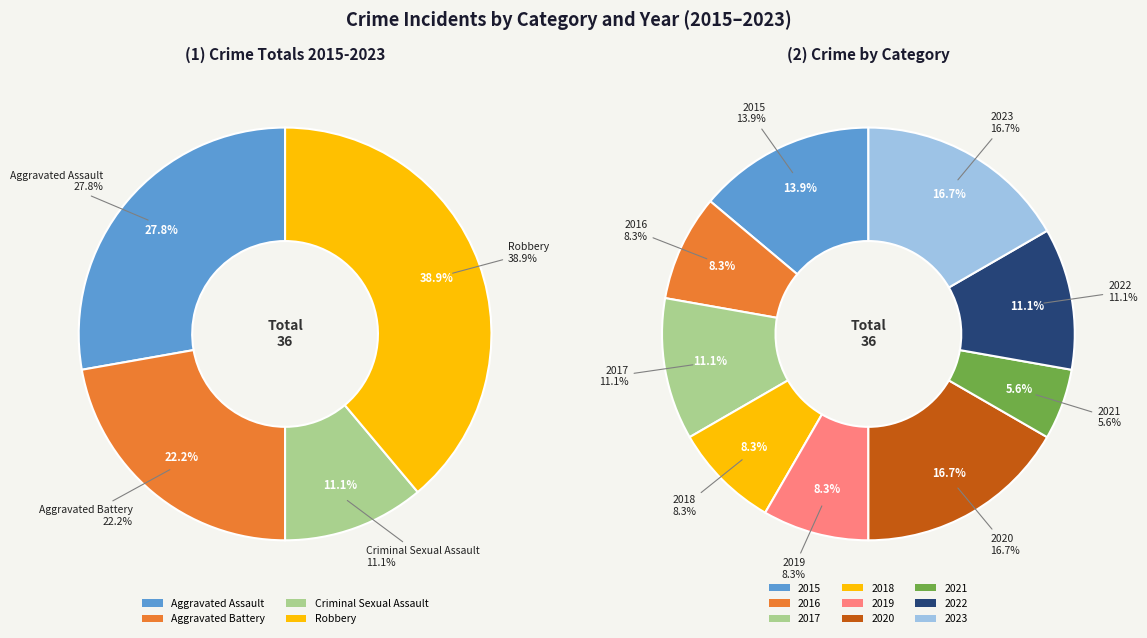

True or false: 7 accounts for 30% of the total.

False